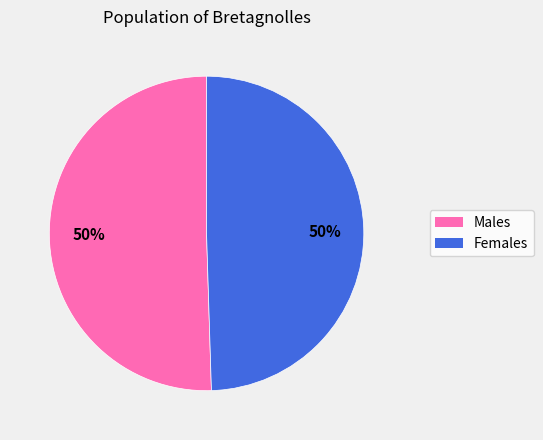

What is the ratio of the value at Males to the value at Females?

1.0